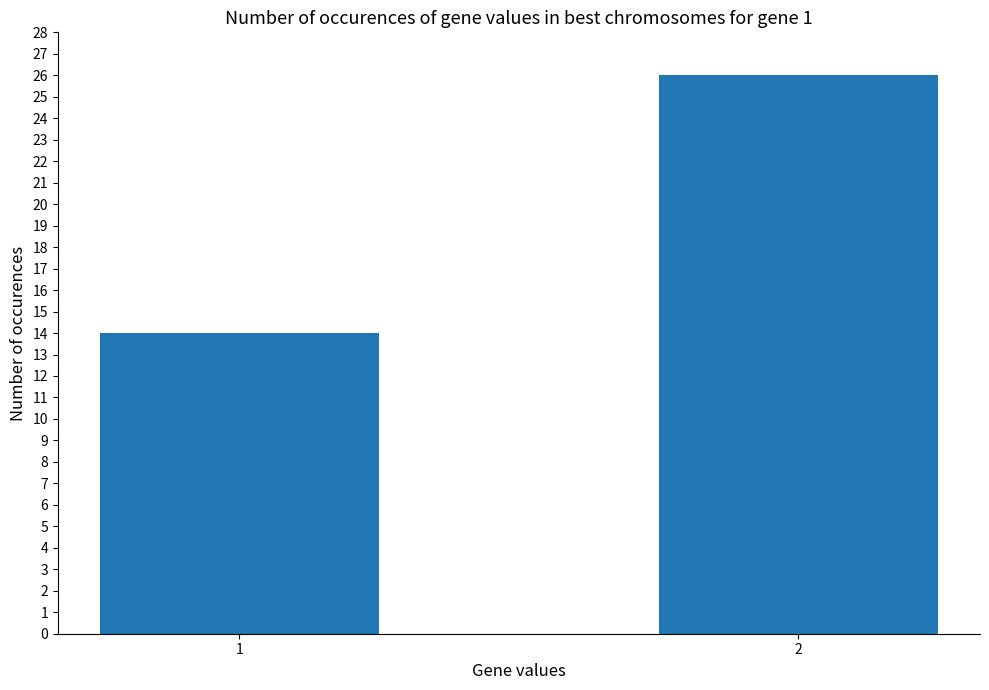

What is the difference between the values at 1 and 2?

12